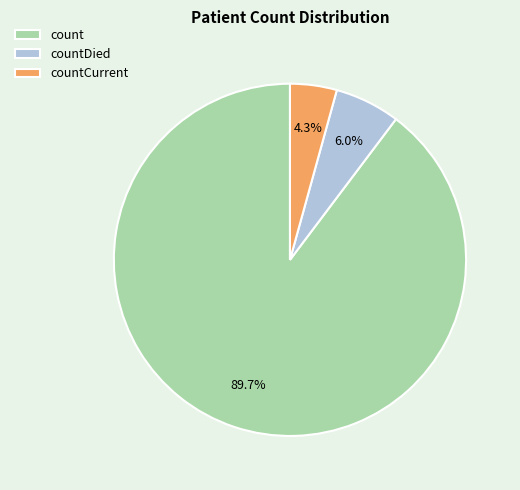

To the nearest percent, what portion does countCurrent represent?

4%